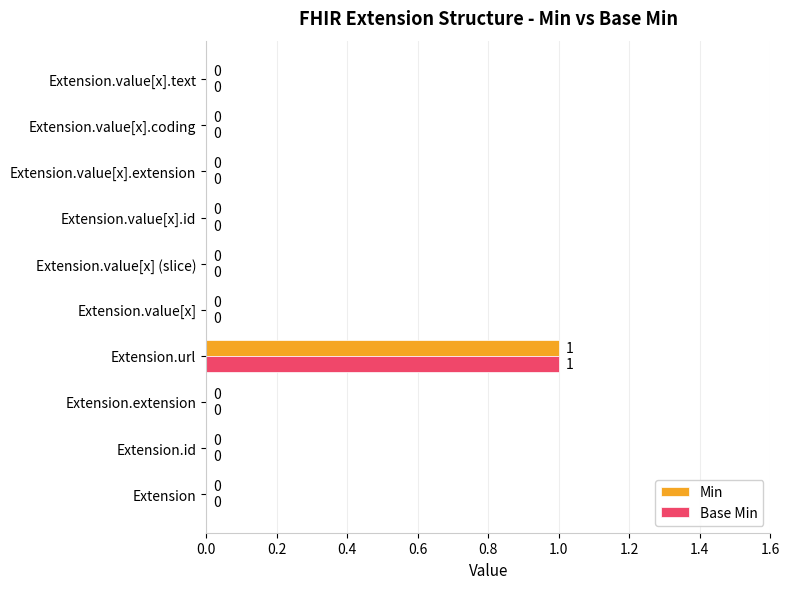

What are all the series names shown in the legend?

Min, Base Min